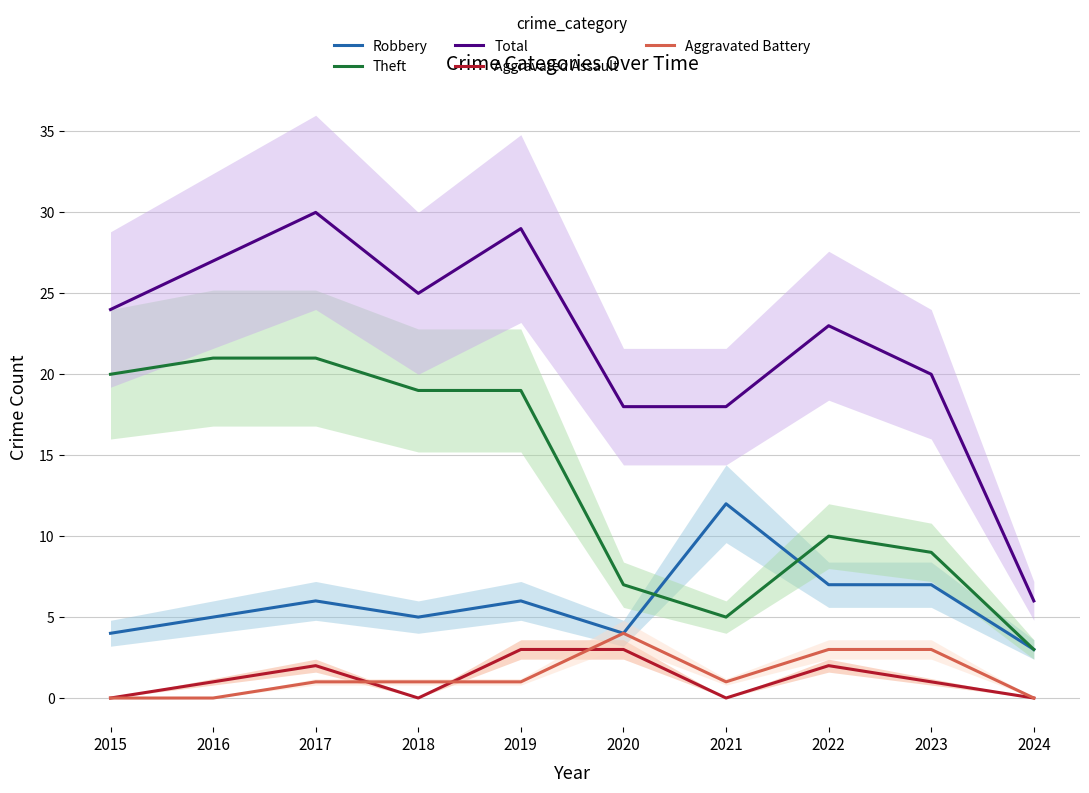

What is the greatest value displayed?

30